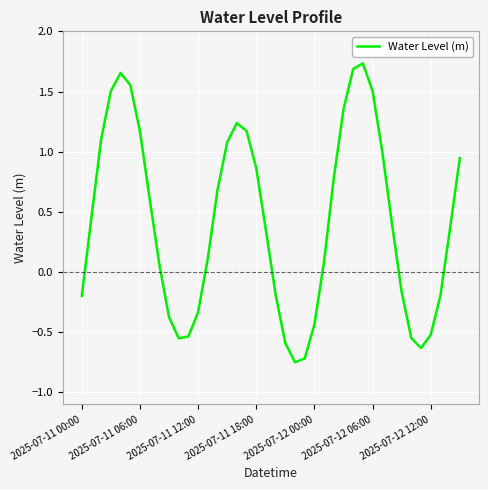

What is the difference between the maximum and minimum values?

2.5